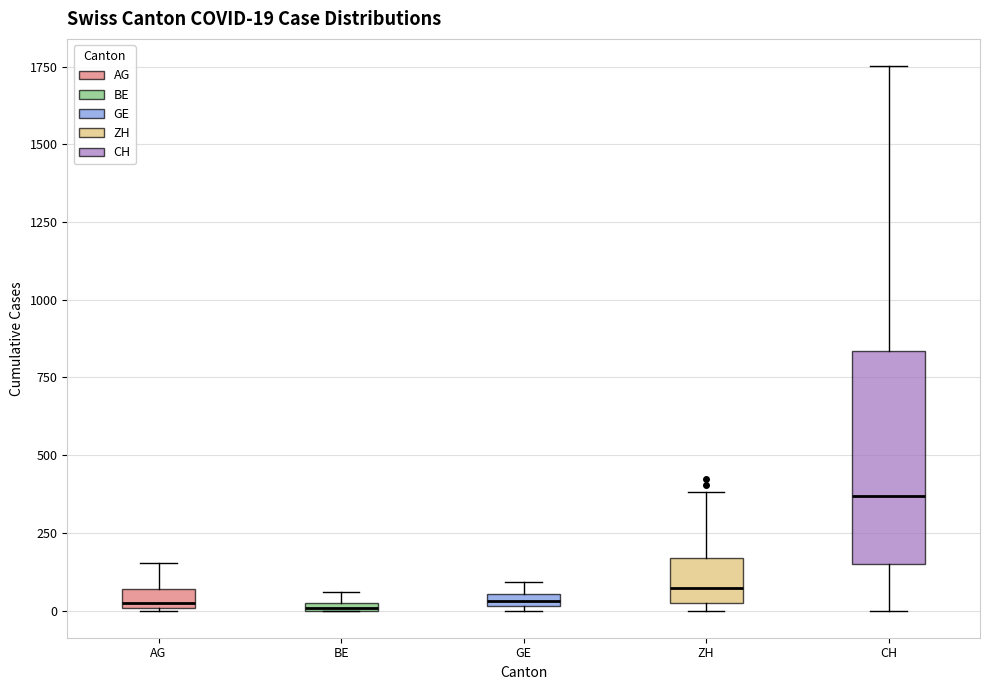

Which box has the highest median line?

CH